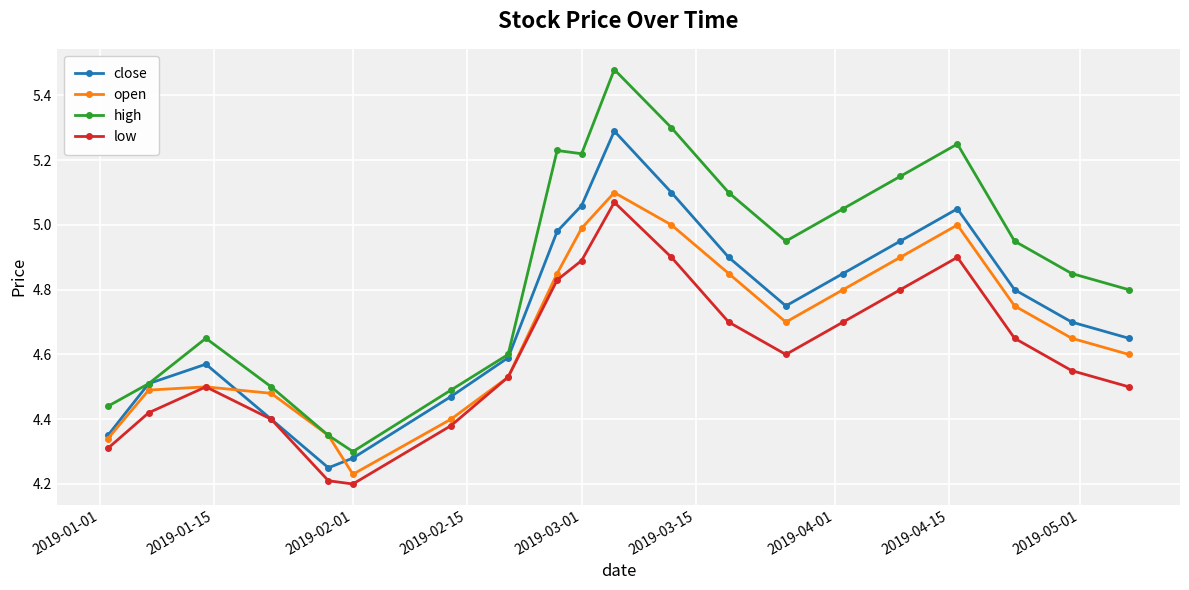

Rank the series by their average value, from highest to lowest.

high, close, open, low